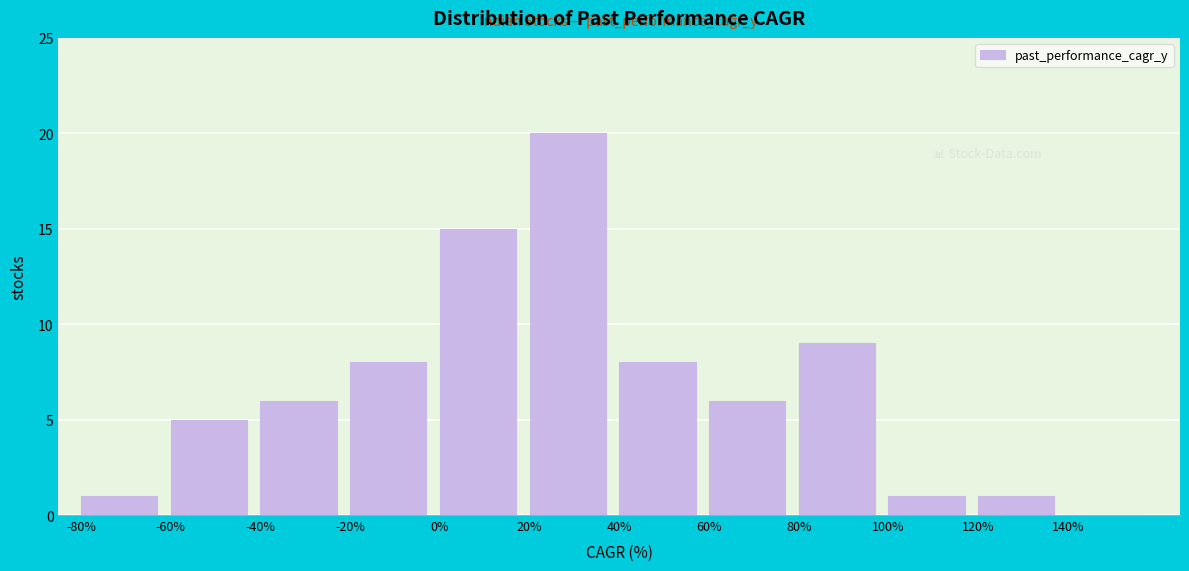

What is the height of the bar covering -40 to -20 on the x-axis? The values are not printed on the chart, so give them approximately, as read against the axis.

6